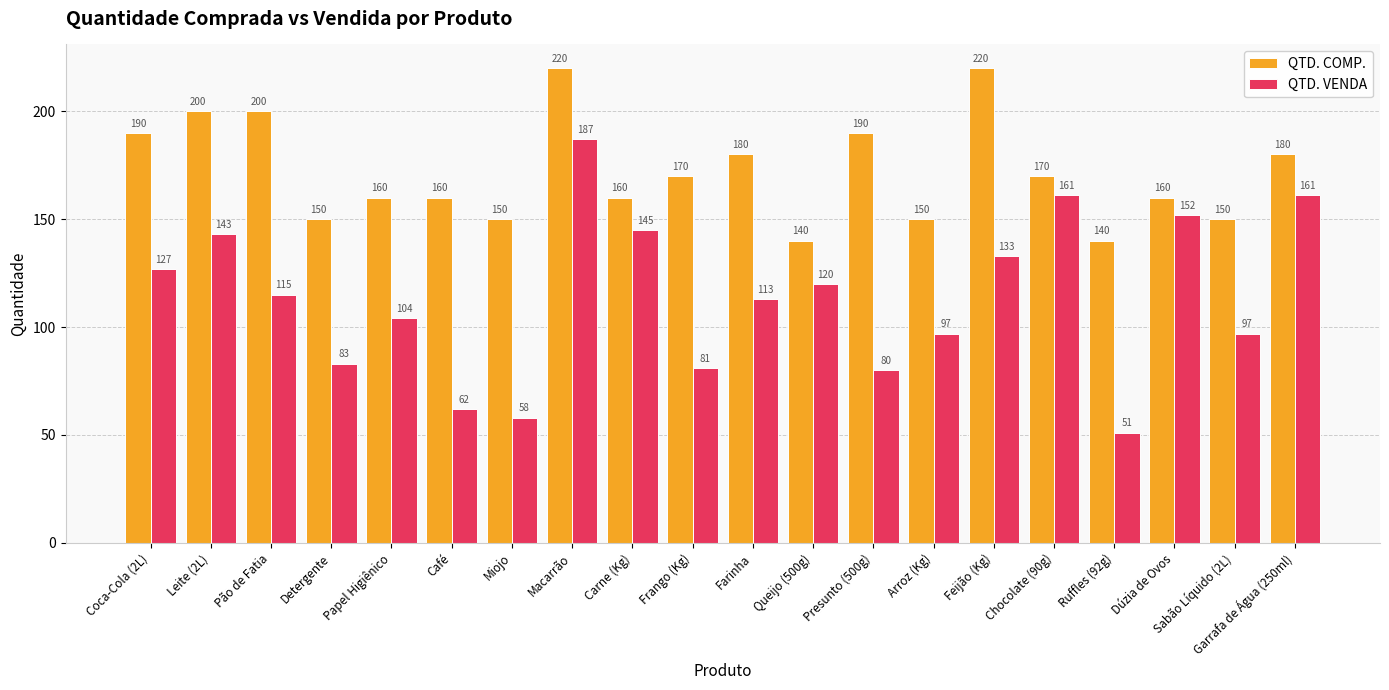

What is the difference between the second highest and second lowest values in the QTD. VENDA series?

103